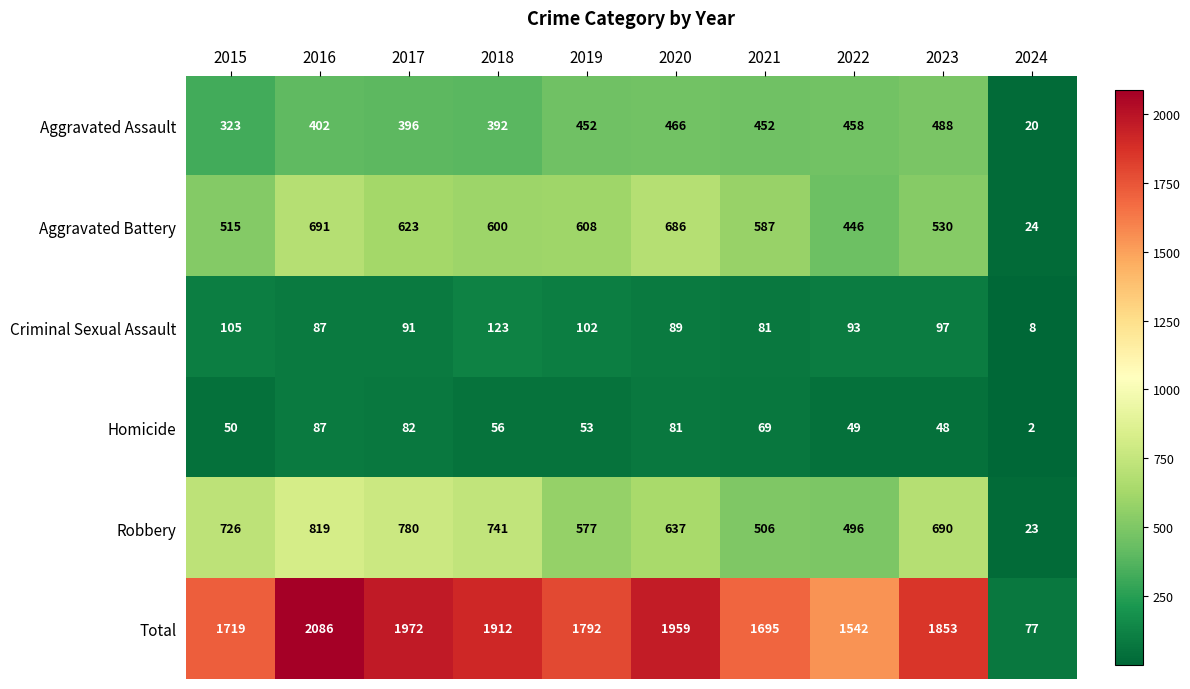

The Total series shows 3324 at 2020. True or false?

False